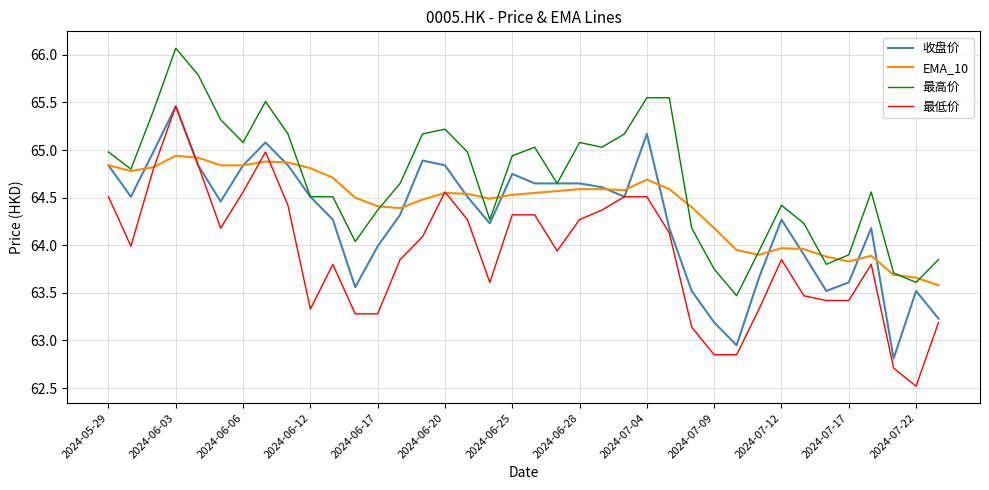

What is the greatest value displayed?

66.1